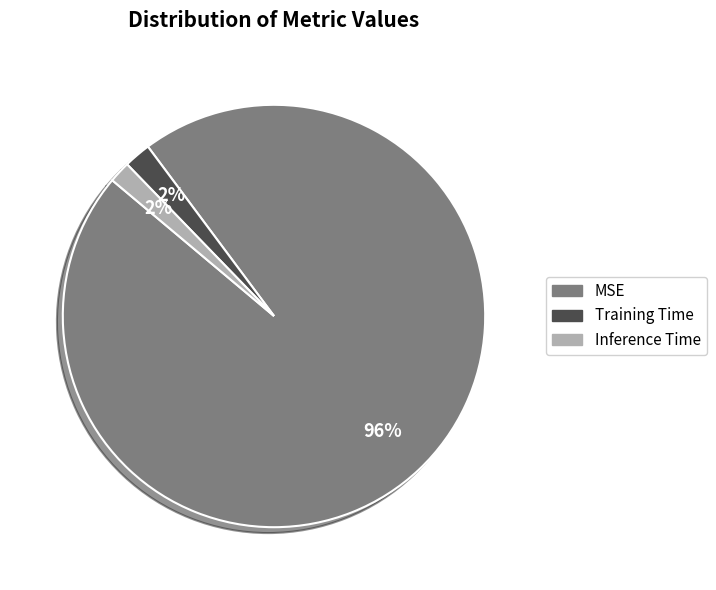

What percentage is the Inference Time slice, to the nearest percent?

2%